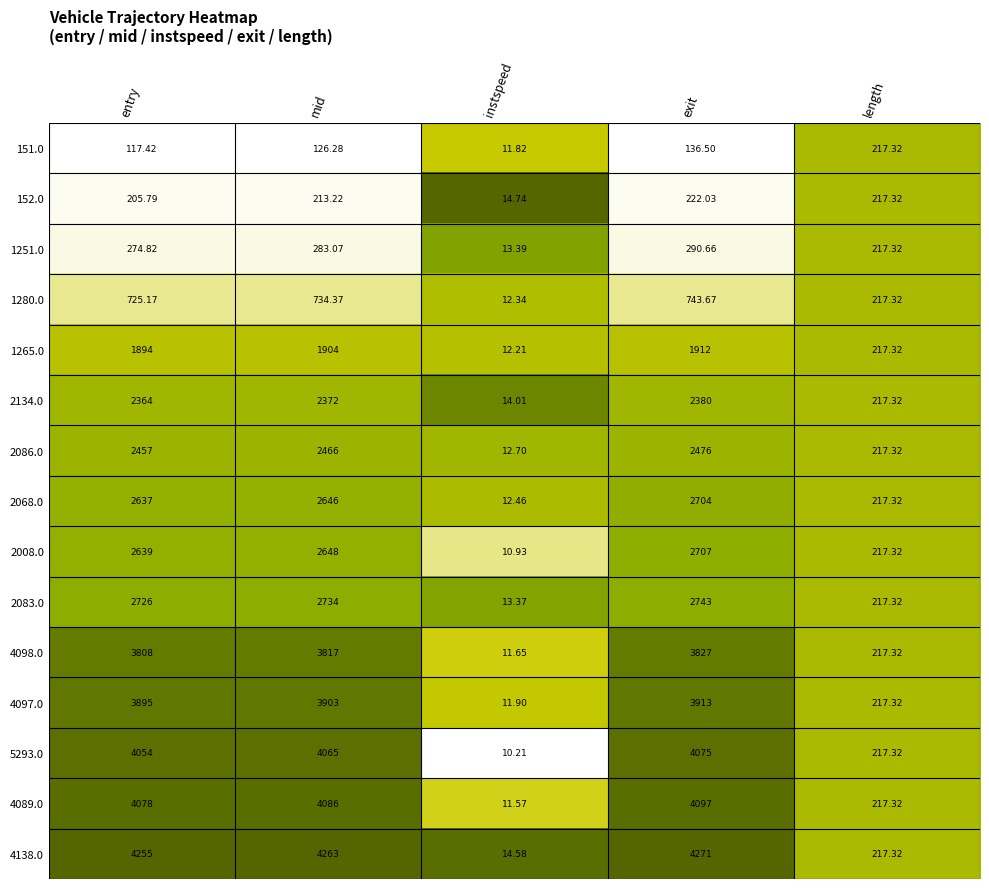

Which label corresponds to the largest value in the chart?

exit